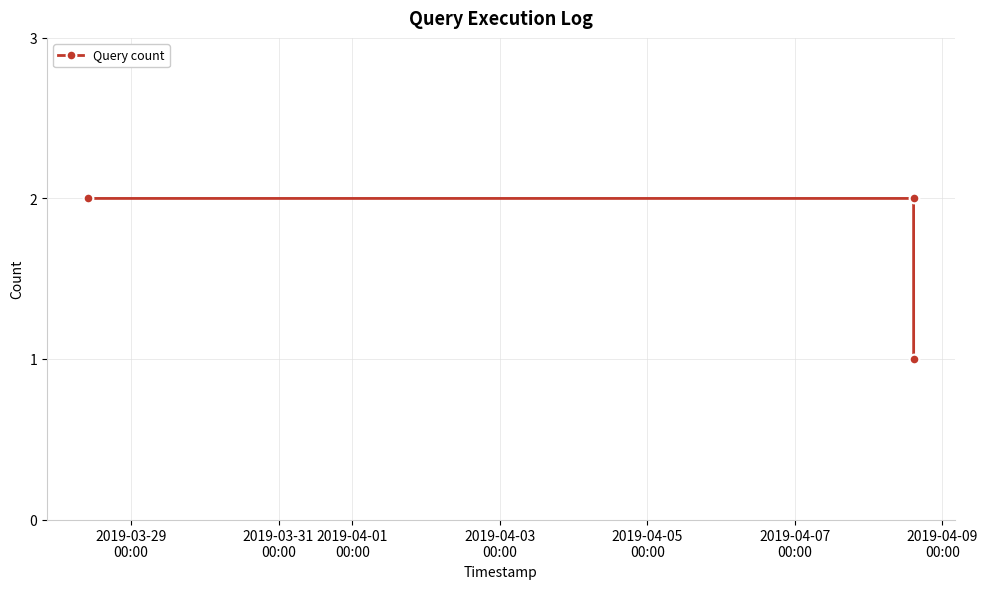

What is the sum of all values?

5